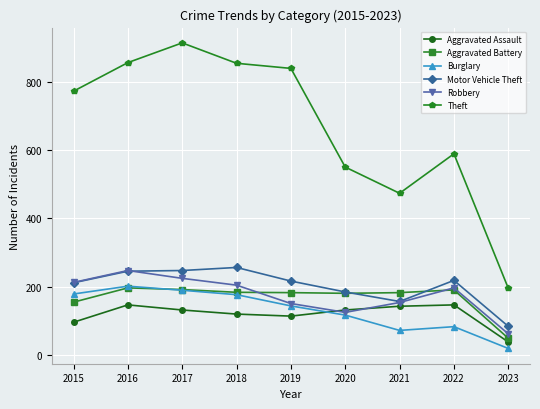

True or false: Burglary and Theft cross at least once.

False